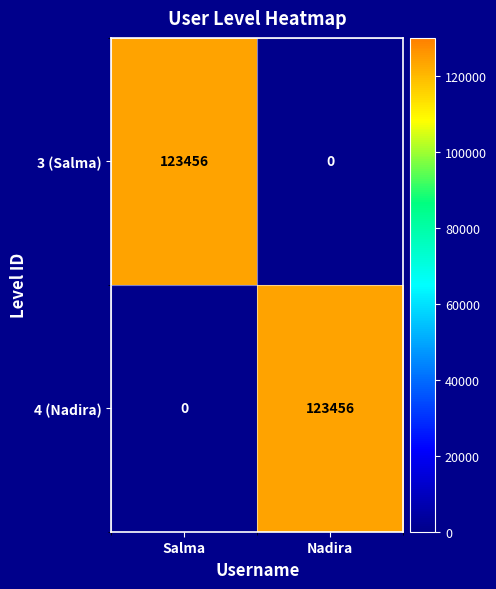

List the labels in order of 3 (Salma) value, largest first.

Salma, Nadira